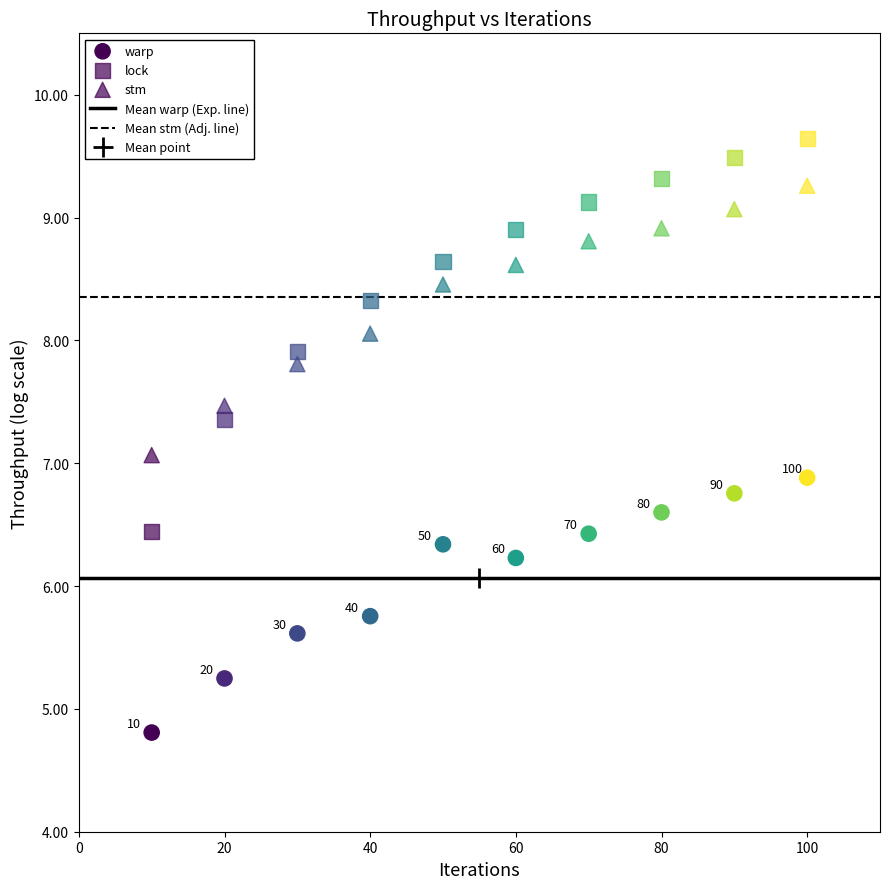

How many data points are displayed?

30